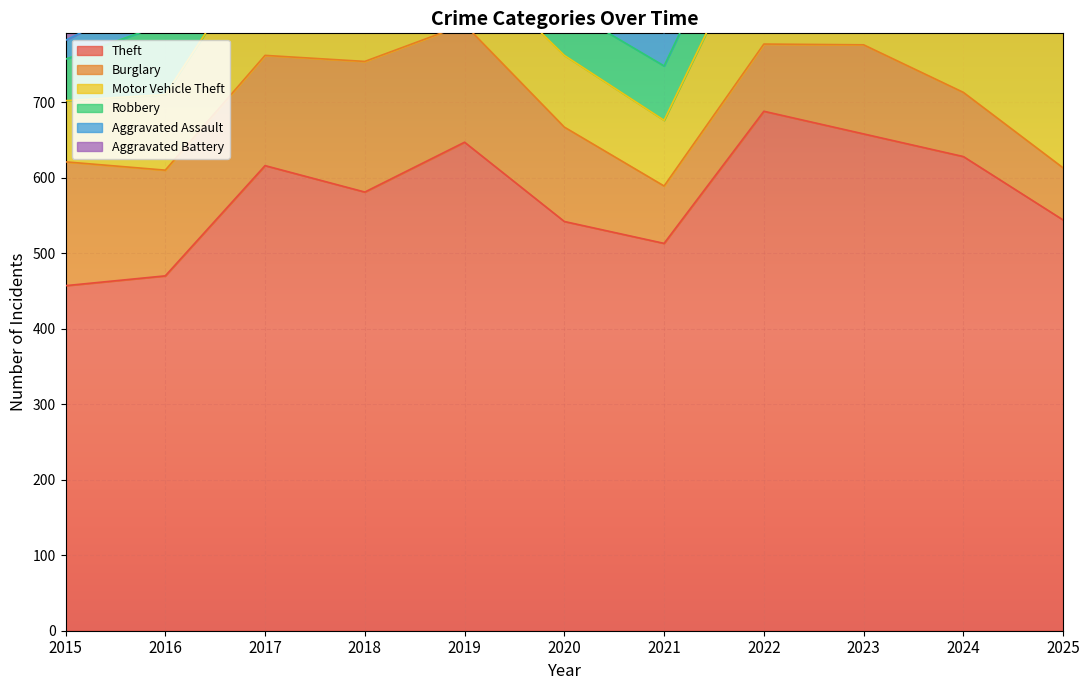

Reading right to left, extract all data points from this chart.

Theft: 544	628	658	688	513	542	647	581	616	470	457
Burglary: 69	85	118	89	76	125	156	173	146	140	164
Motor Vehicle Theft: 181	321	284	172	87	95	88	108	150	100	81
Robbery: 56	94	88	76	72	64	66	95	85	94	55
Aggravated Assault: 57	68	74	58	44	64	47	57	42	44	25
Aggravated Battery: 57	42	66	50	34	37	37	38	34	46	36